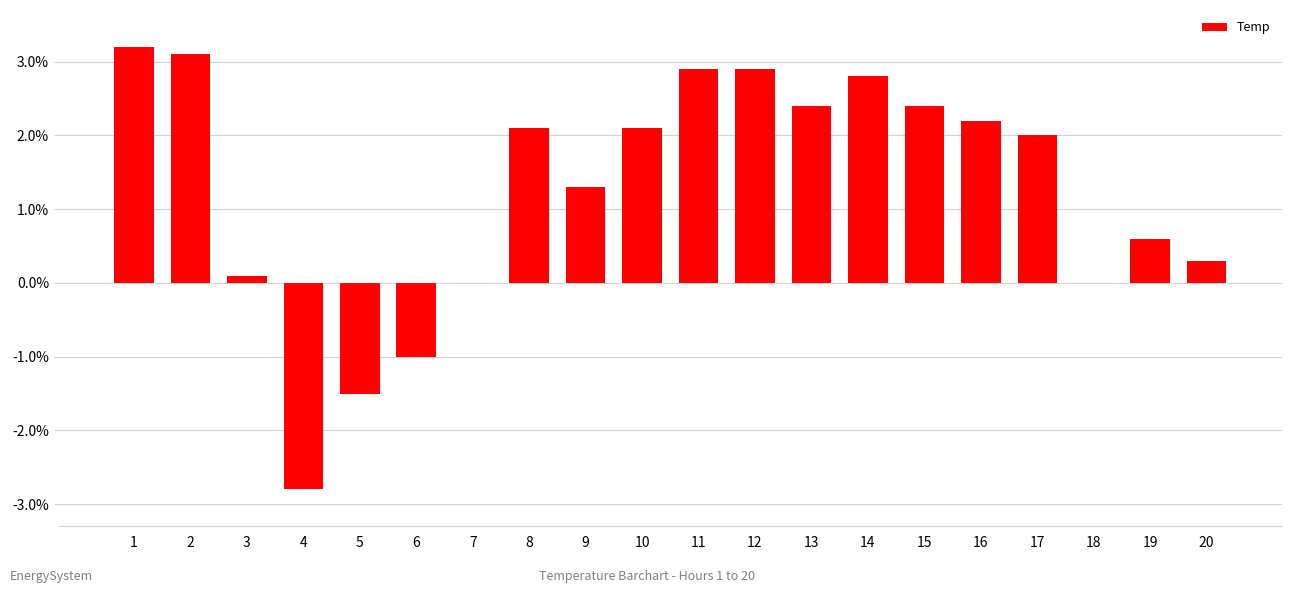

What is the sum of the values at 17 and 10?

4.1